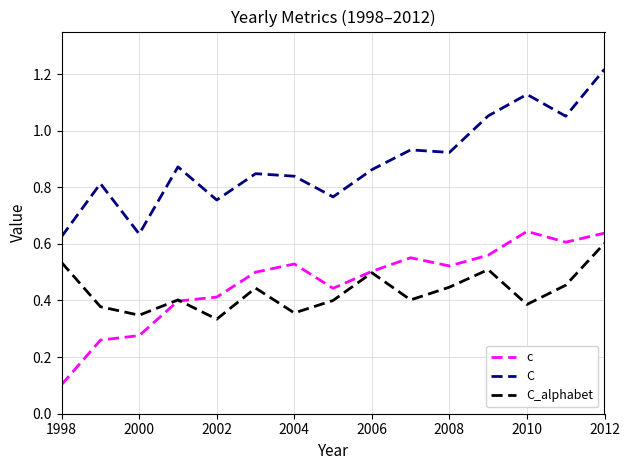

Which series ends up on top after the final intersection of C_alphabet and c?

c